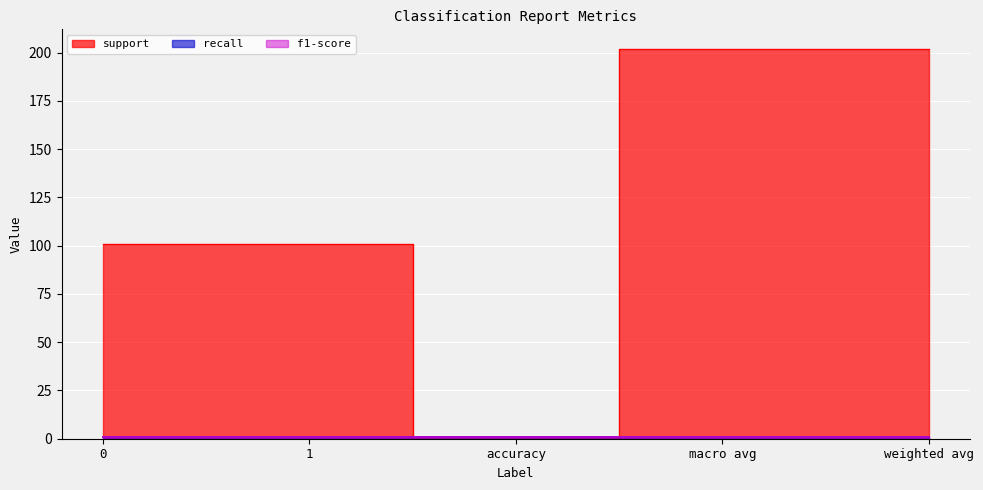

Which series changed the most between 1 and macro avg?

support